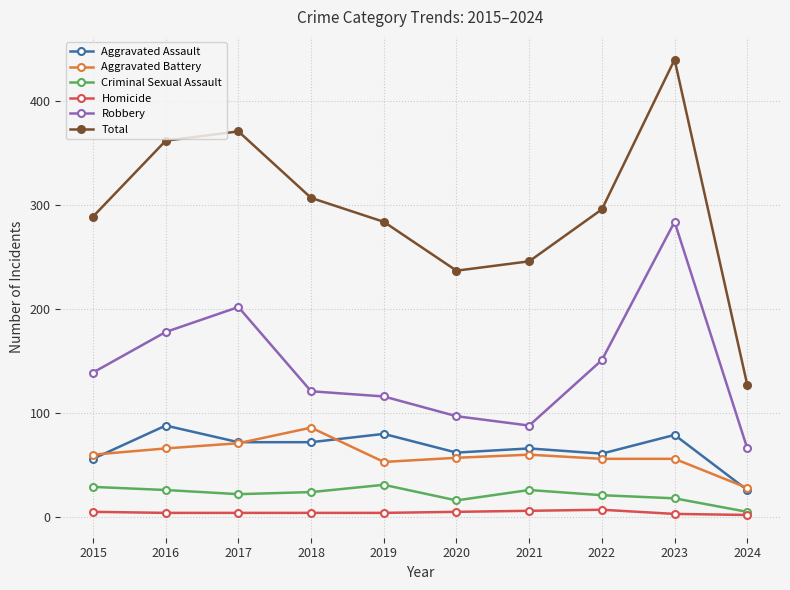

What is the greatest value displayed?

440